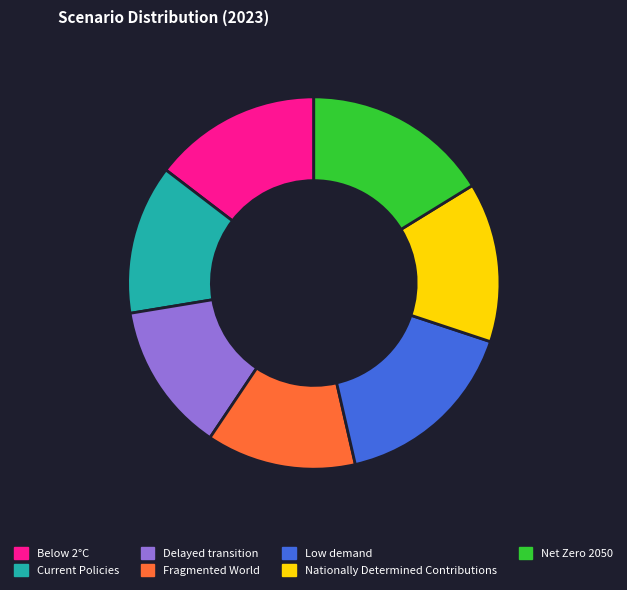

Is the sum of Low demand and Current Policies greater than half?

No